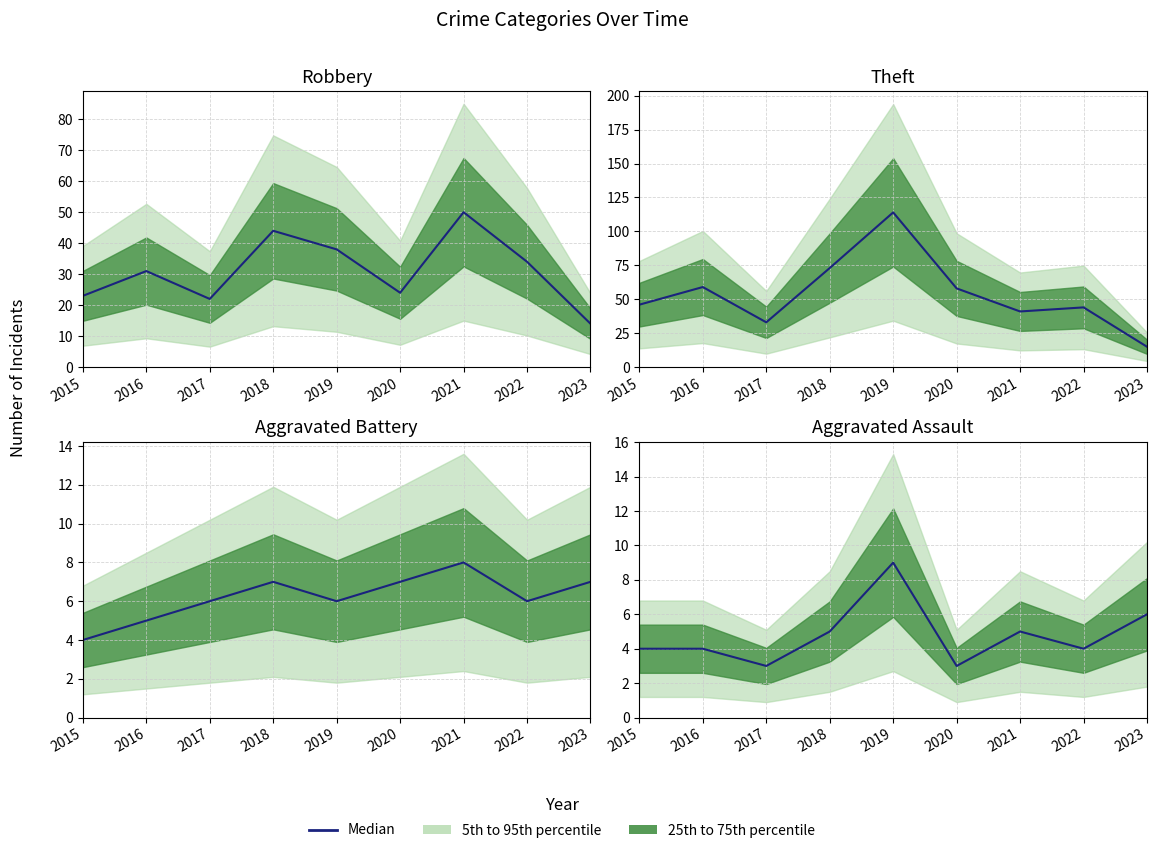

Where is the data nearest to the value 6?

2023